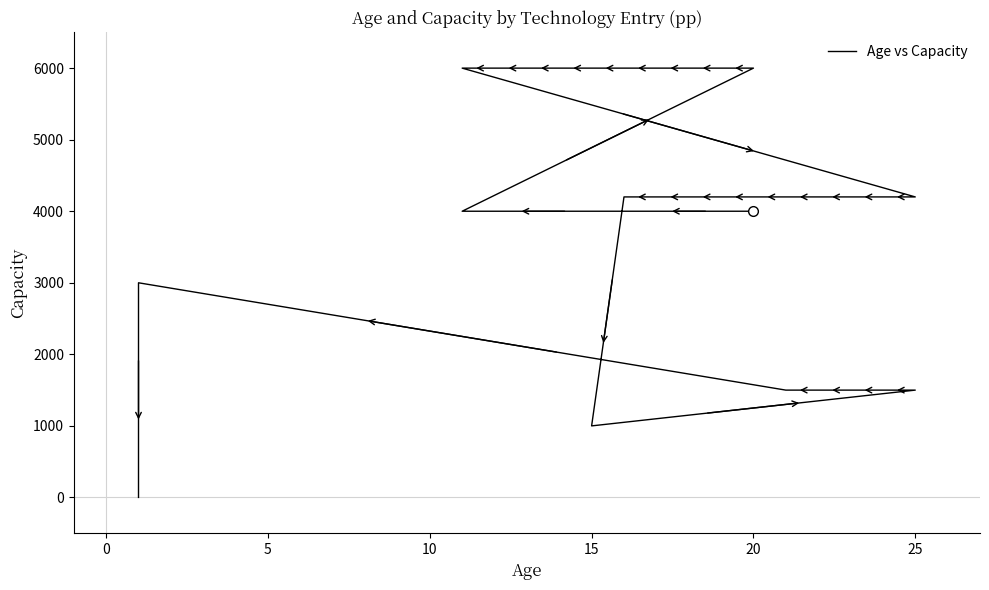

The chart shows a value of 831.0 at 0. True or false?

False